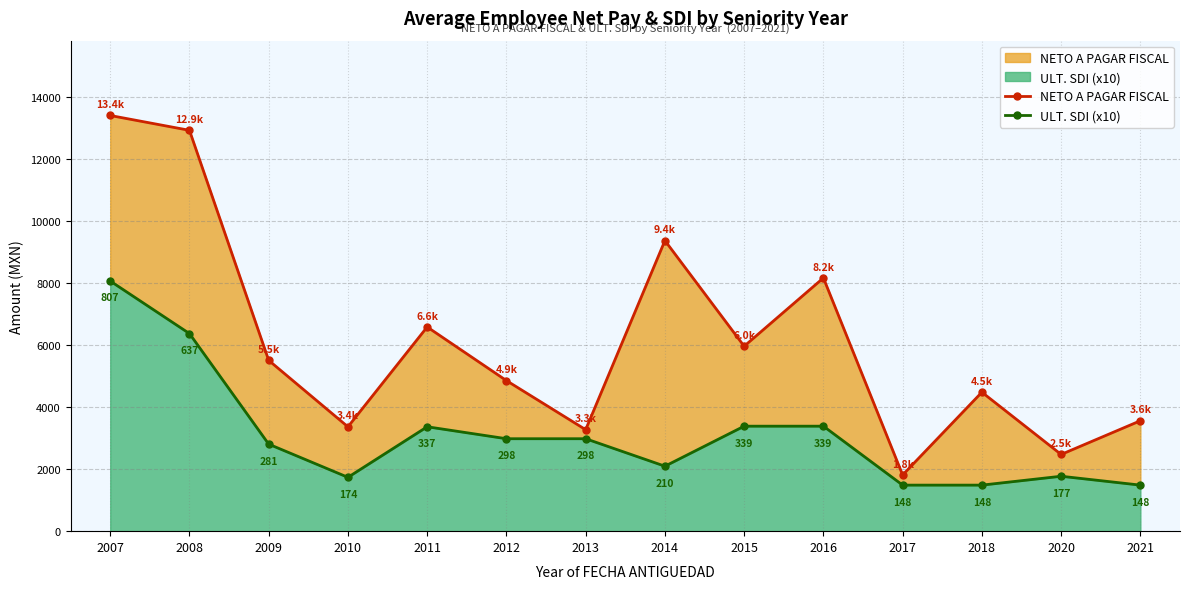

True or false: ULT. SDI (x10) and NETO A PAGAR FISCAL intersect in this chart.

False